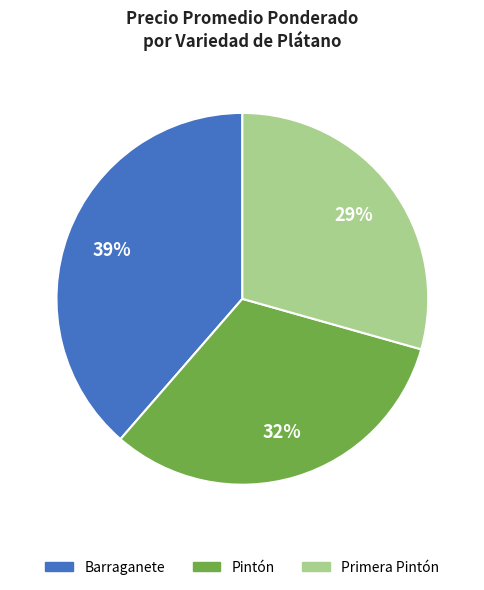

Is there a majority slice in this chart?

No